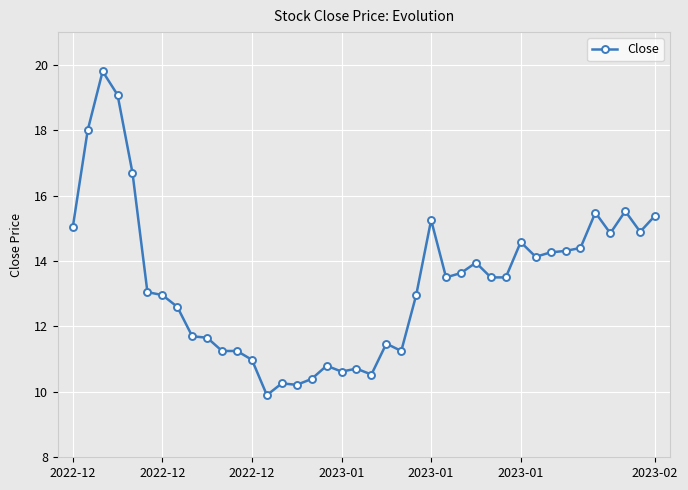

What is the value of the 36th point from the left?

15.5